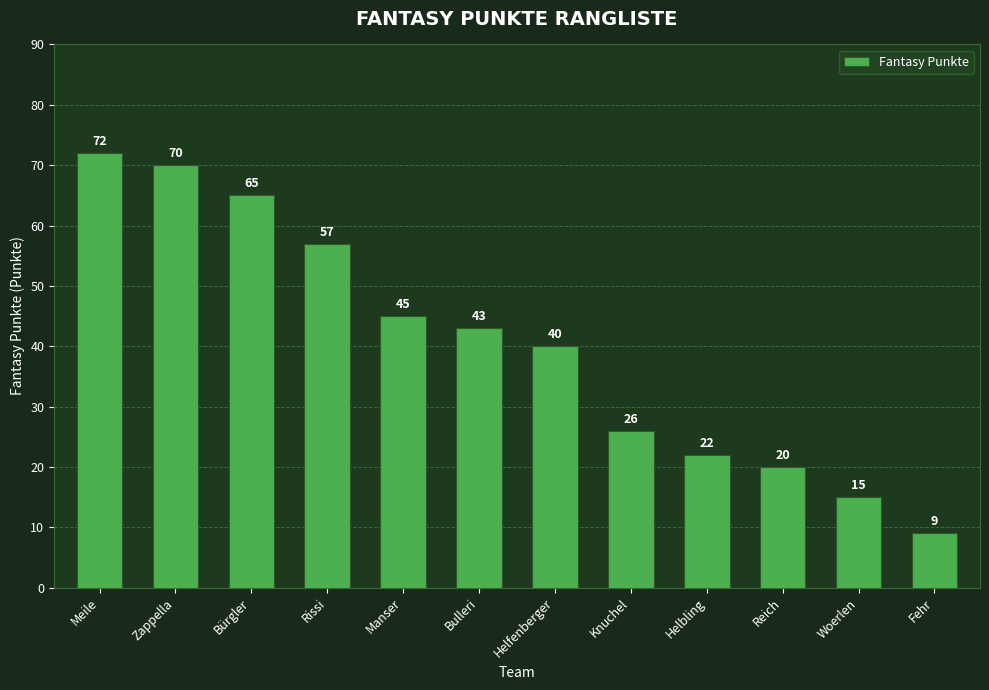

Where does the data first go above 43?

Meile